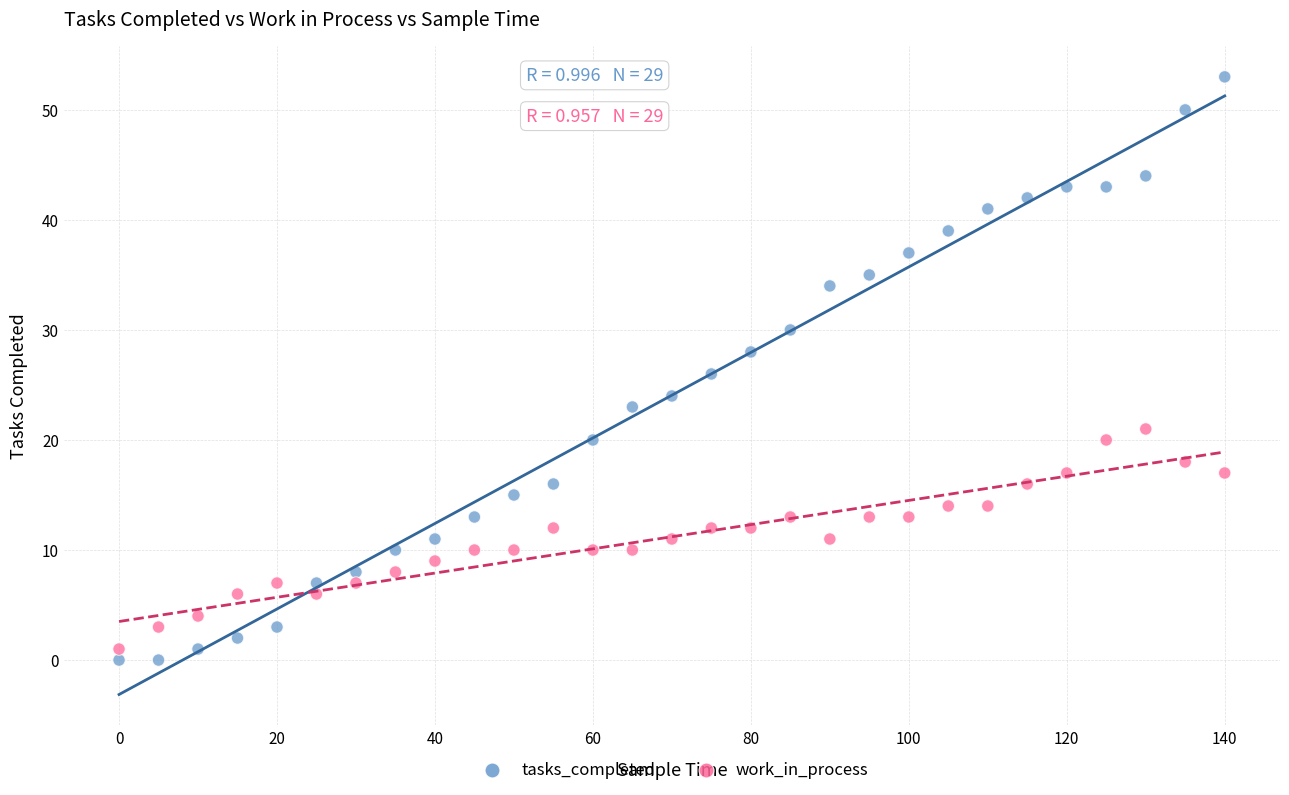

Which series contains the highest Y value?

tasks_completed